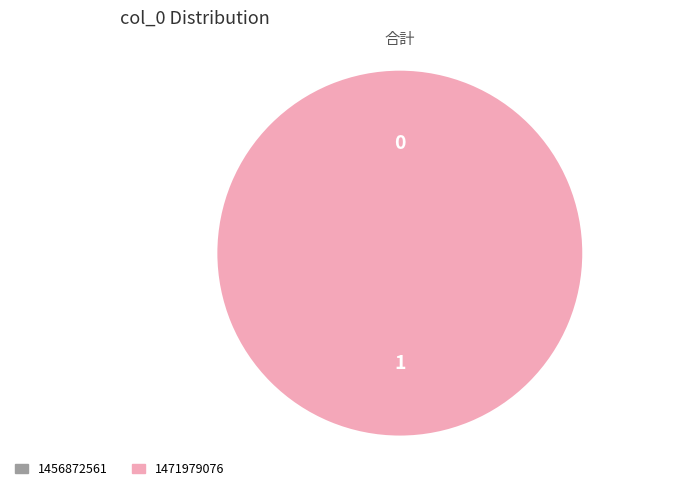

Combined, do 1471979076 and 1456872561 account for over 50%?

Yes